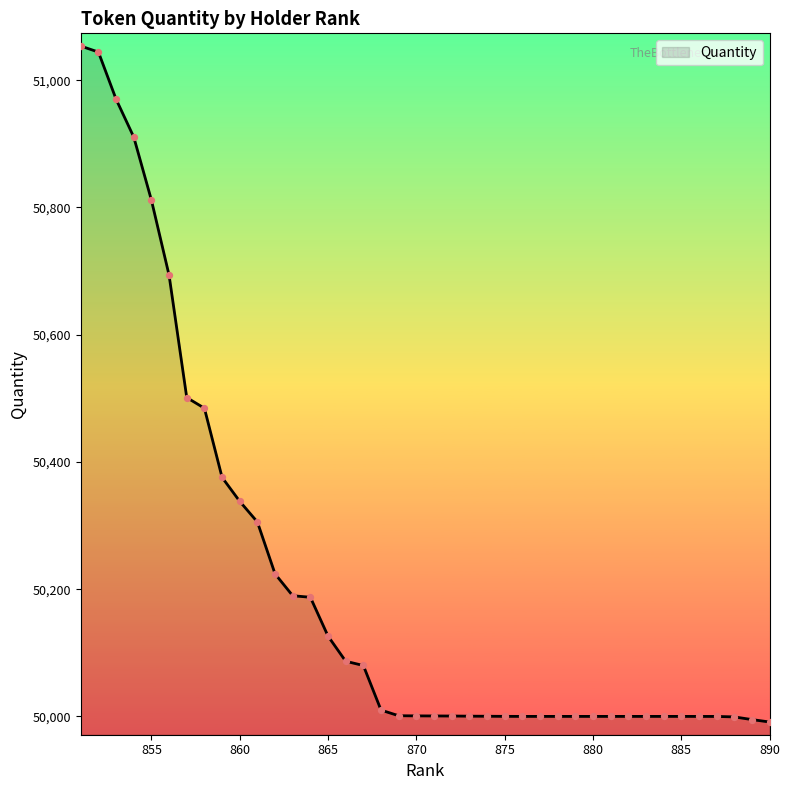

What is the maximum value shown in the chart?

51053.7